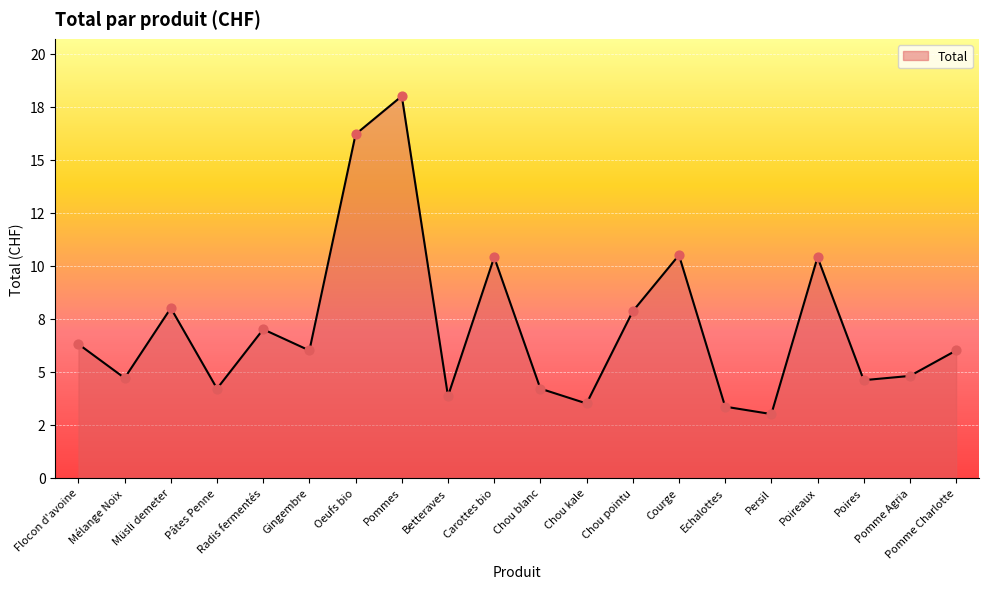

Is this an area chart (filled region under the line)?

Yes